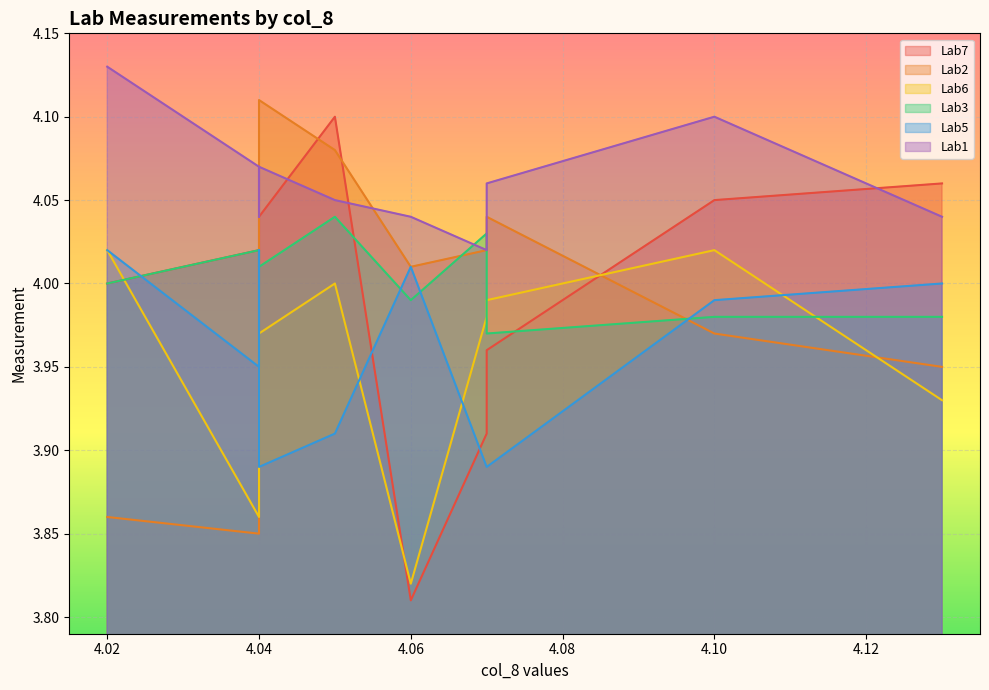

Is it true that Lab7 equals 7.0 at 4.05?

False